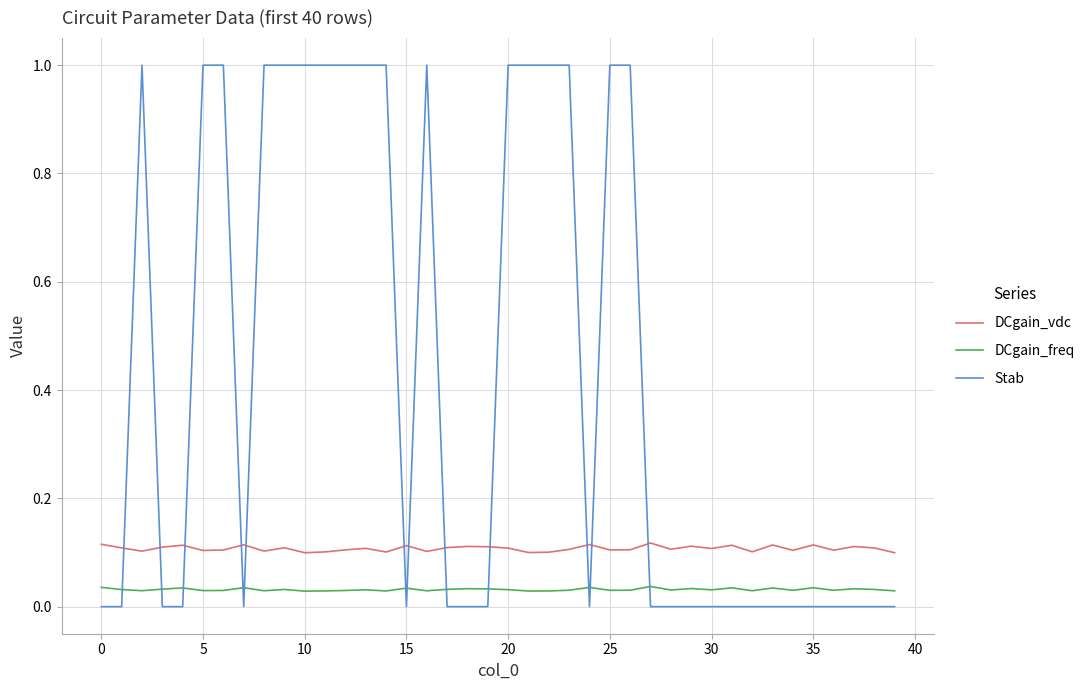

After their last crossing, which series has the higher values: Stab or DCgain_vdc?

DCgain_vdc